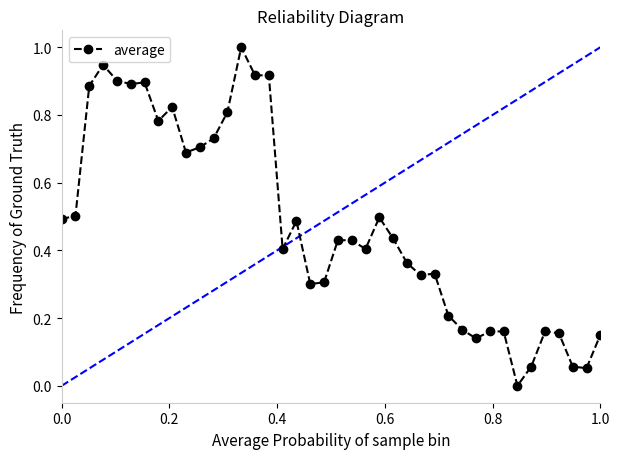

True or false: the data has more than 0 interior local peaks.

True